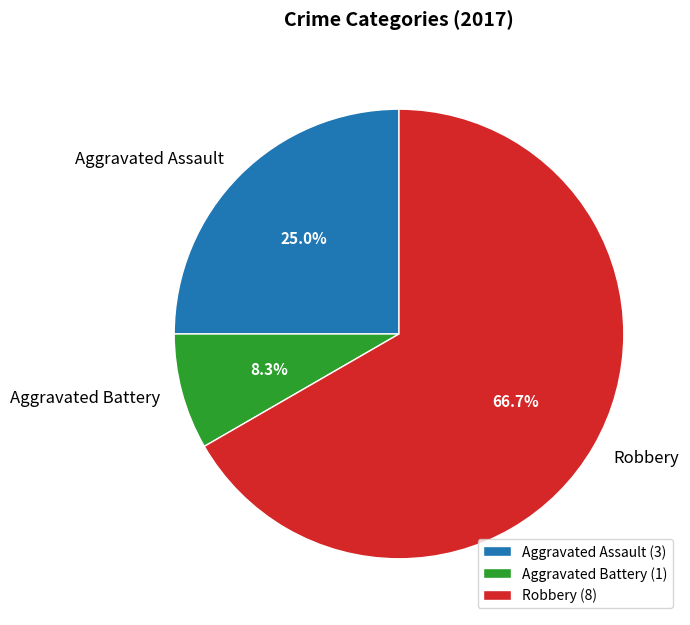

To the nearest percent, what is the difference between the Aggravated Battery and Aggravated Assault slice percentages?

17%